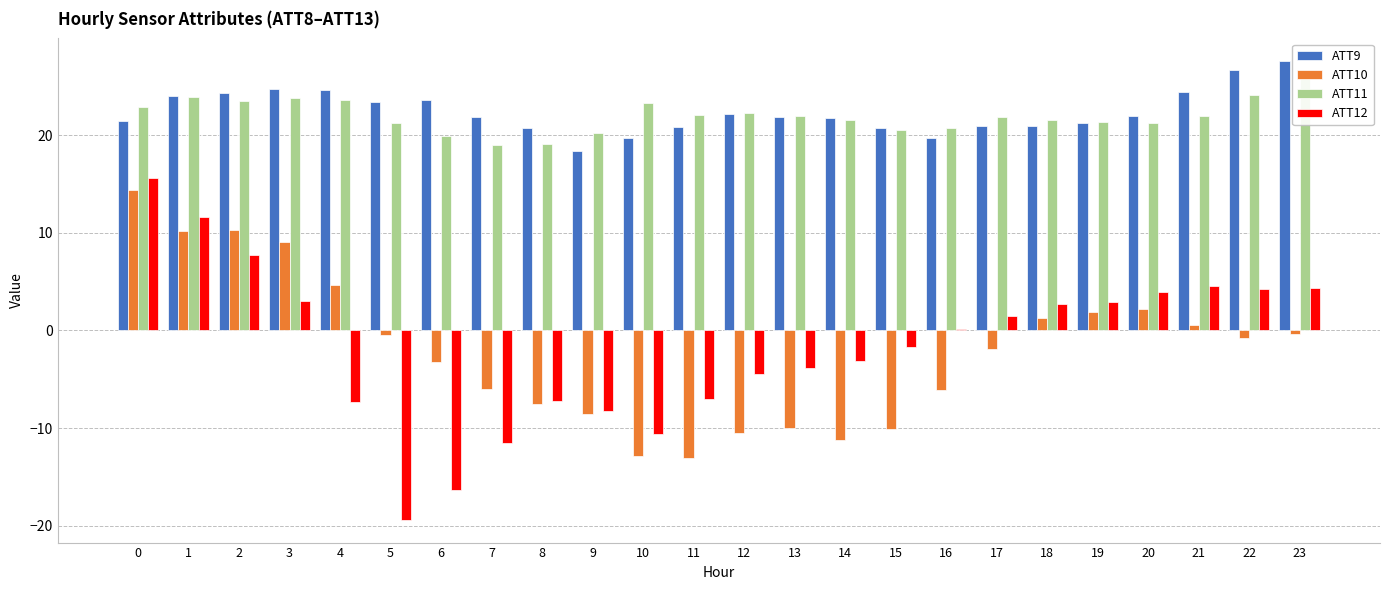

Between 5 and 13, which series saw the biggest shift?

ATT12